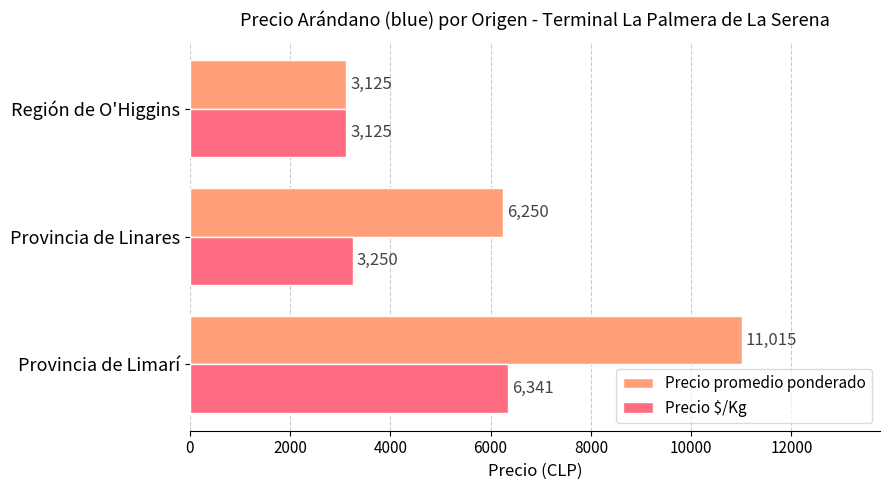

True or false: Precio promedio ponderado has a value of 1000 at Región de O'Higgins.

False